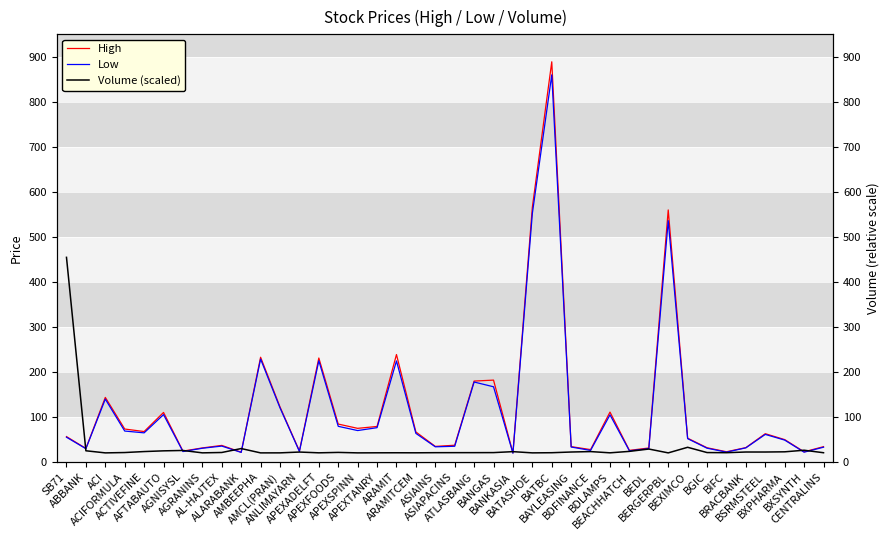

Rank the series at APEXFOODS from highest to lowest value.

High, Low, Volume (scaled)